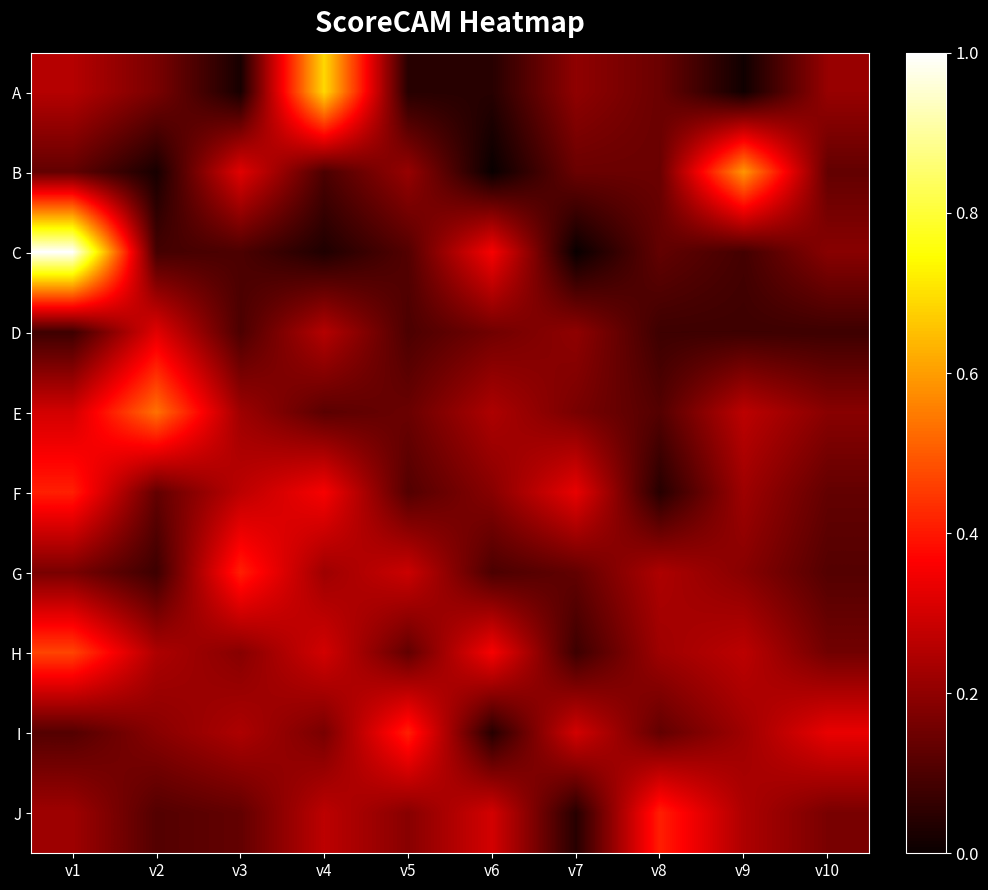

What is the total value across all series at v9?

2.2